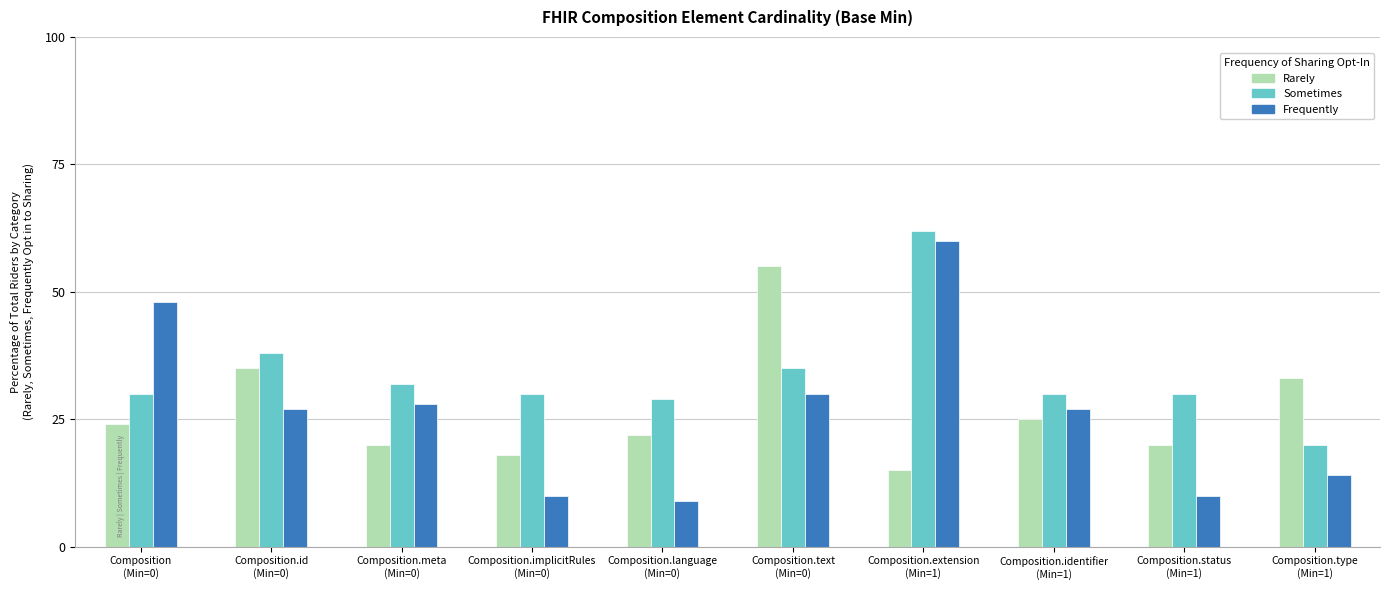

Are the bars grouped side by side (vs. stacked)?

Yes